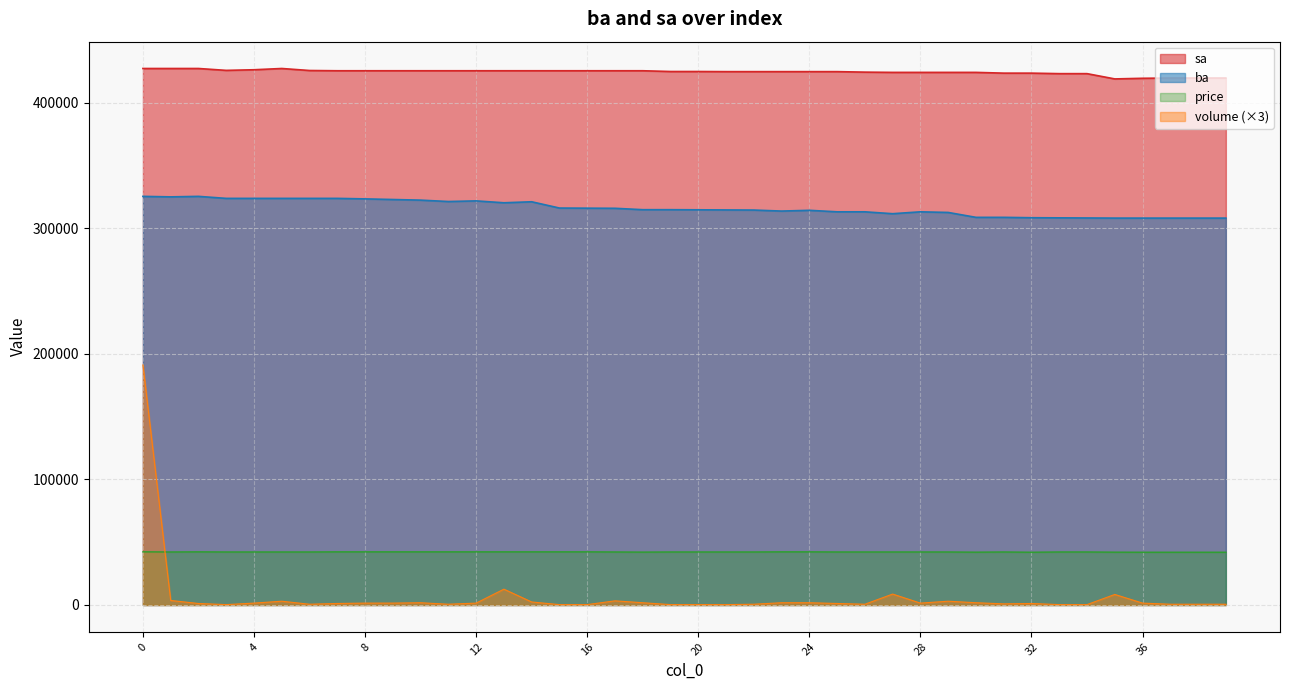

What are all the series names shown in the legend?

sa, ba, price, volume (×3)